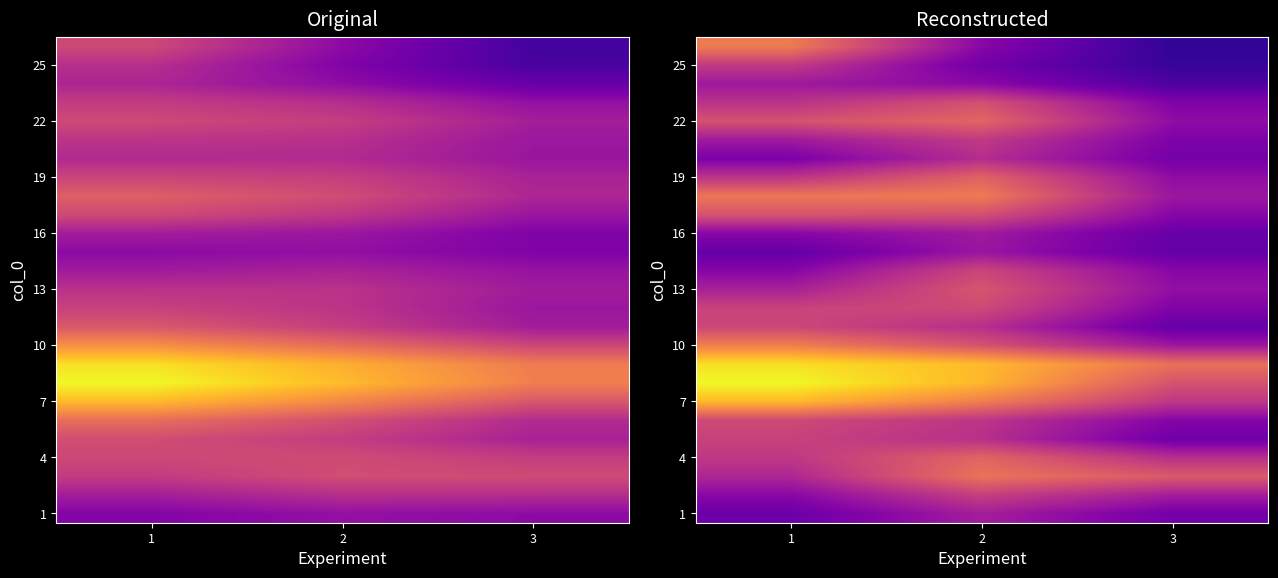

Which category has the lowest value across all series?

3